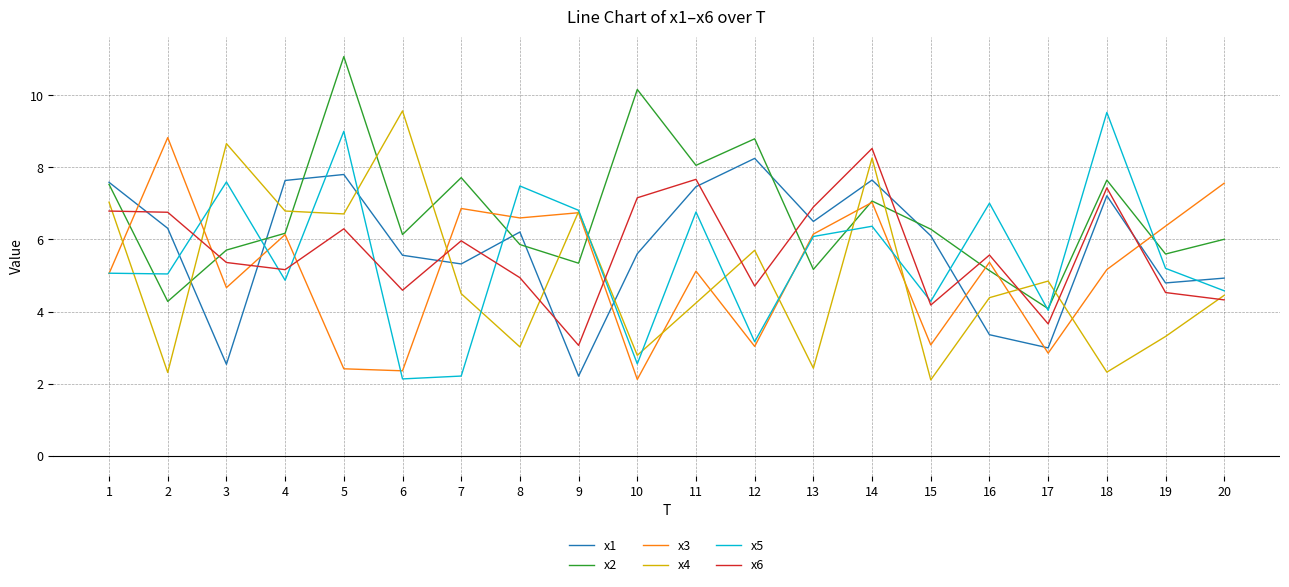

The value of x6 at 1 is 3.0. True or false?

False